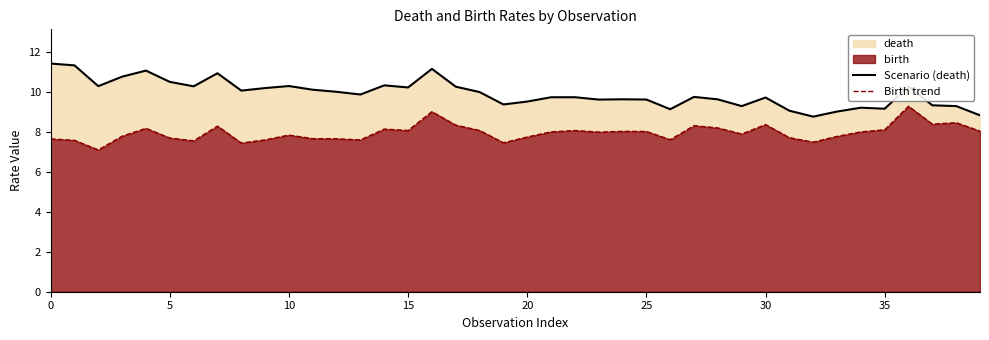

What is the sum of all Scenario (death) values?

396.4